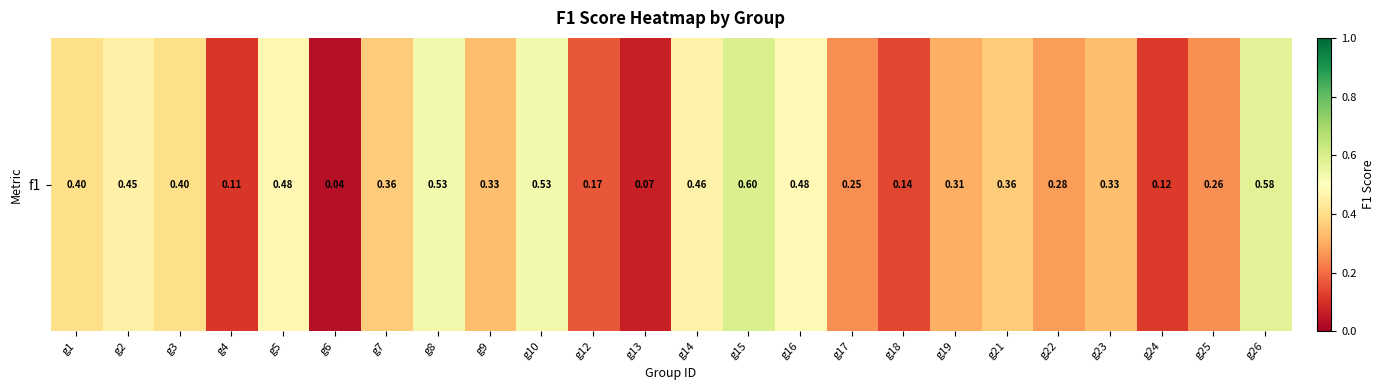

How many distinct data groups are displayed?

1